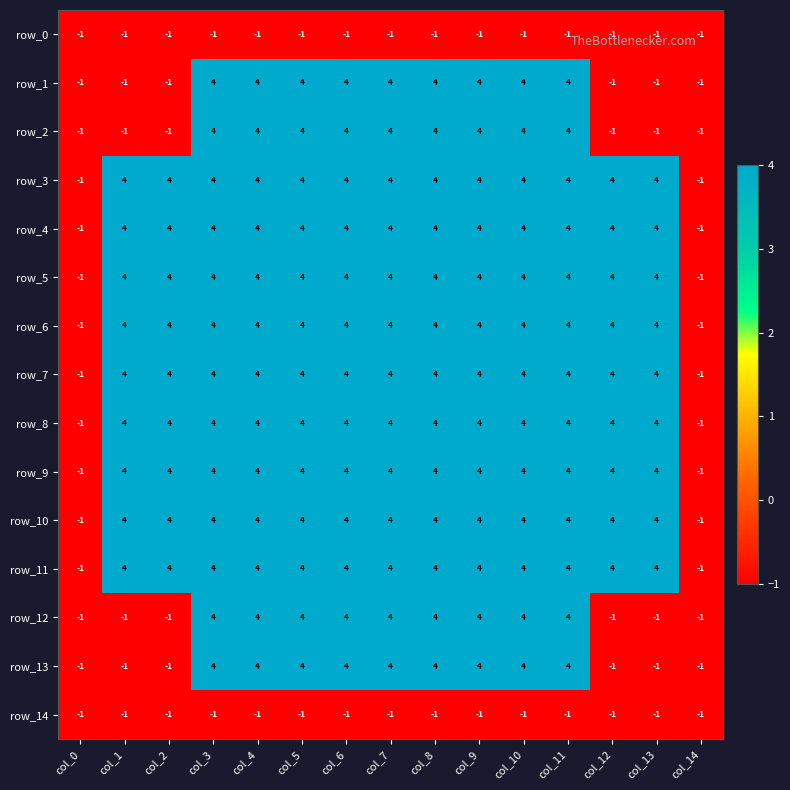

What is the total value across all series at col_4?

50